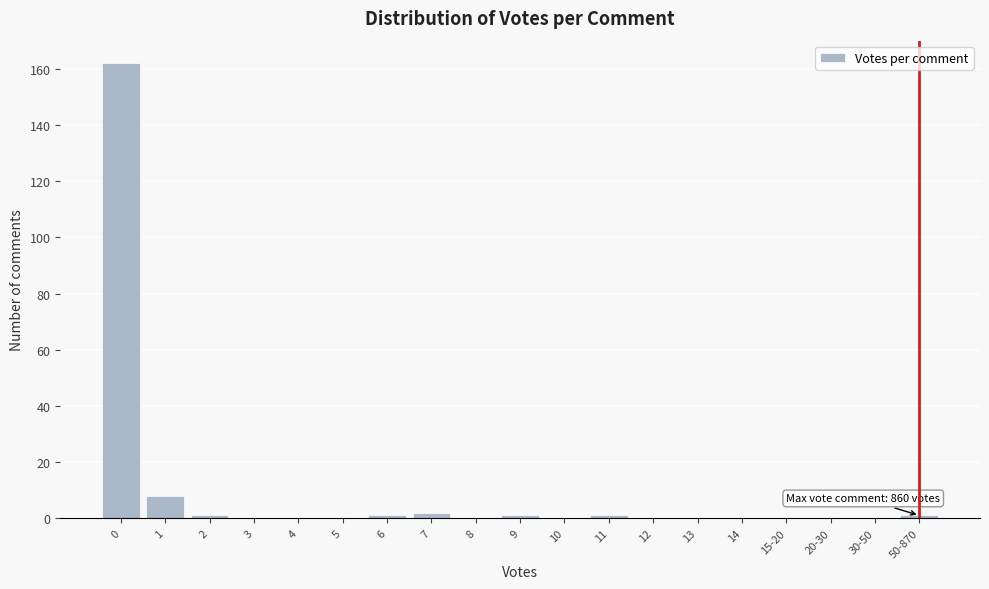

Reading left to right, what are all the values shown in this chart?

0=162	1=8	2=1	3=0	4=0	5=0	6=1	7=2	8=0	9=1	10=0	11=1	12=0	13=0	14=0	15-20=0	20-30=0	30-50=0	50-870=1